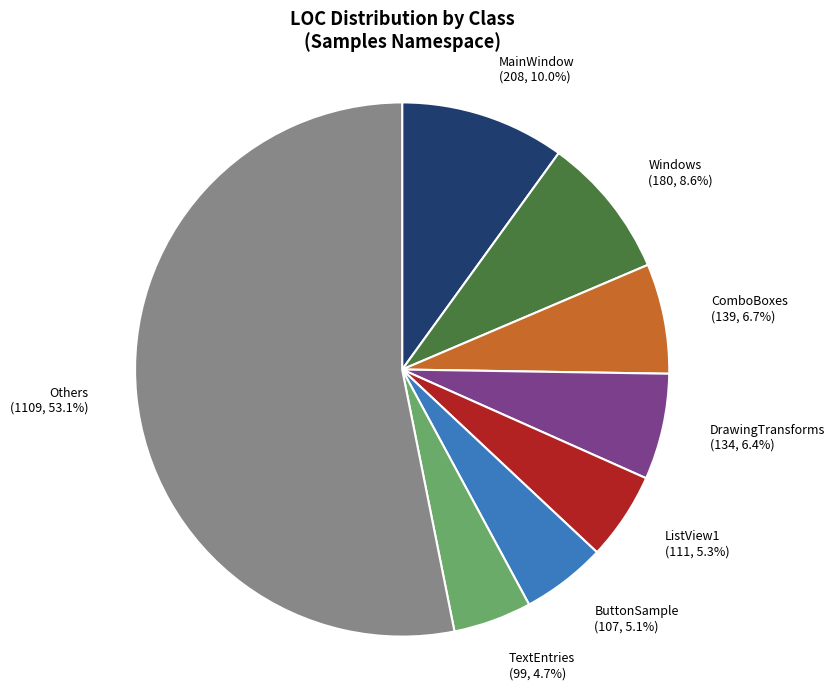

What percentage is NOT represented by TextEntries?

95.3%